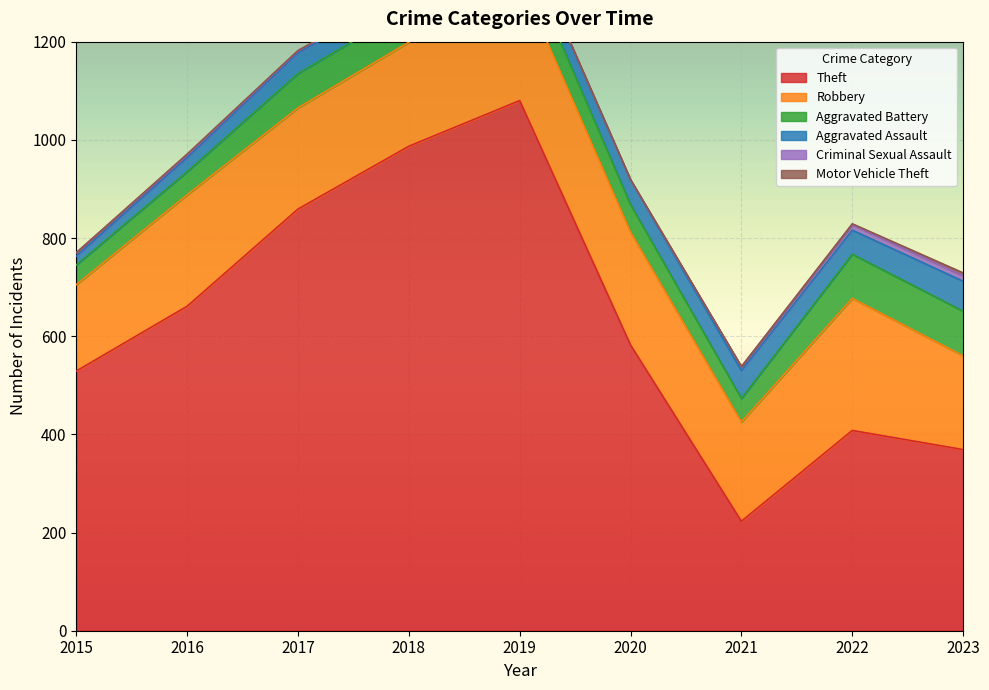

How many data points does each series have?

9